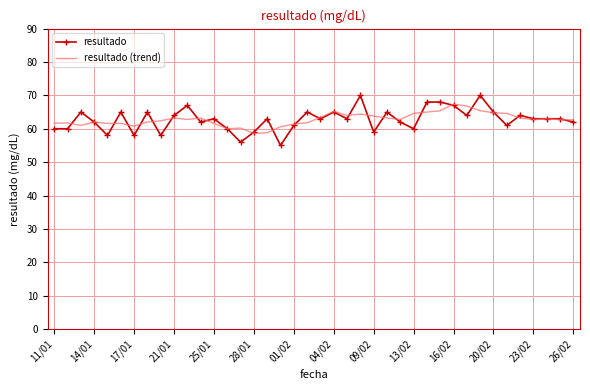

What are all the series names shown in the legend?

resultado, resultado (trend)